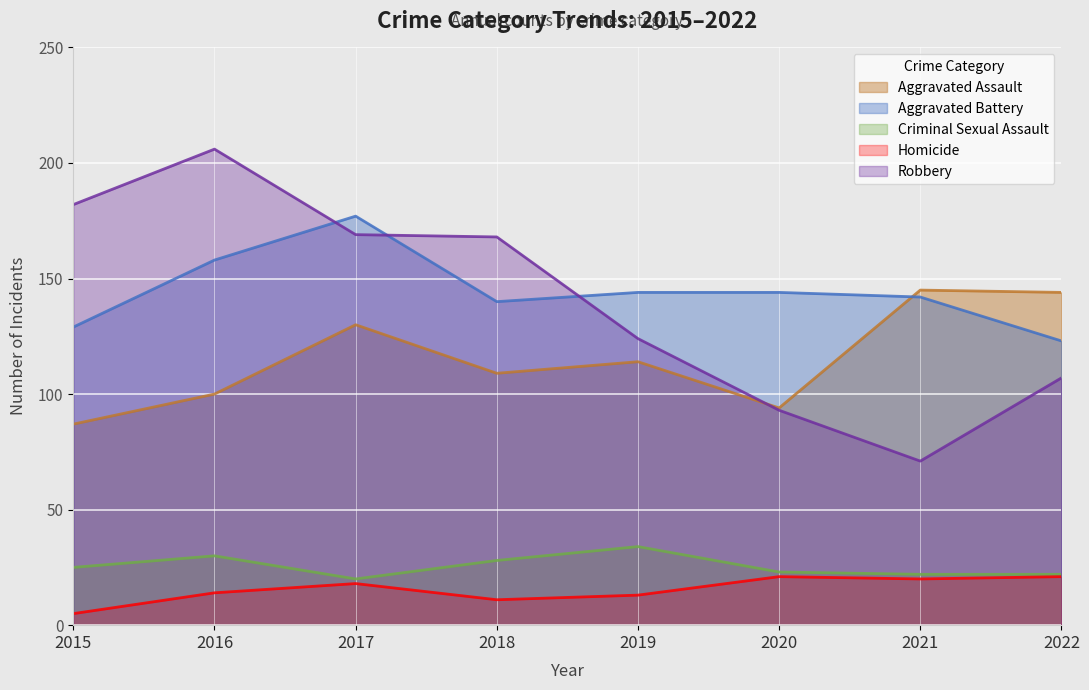

Where is Criminal Sexual Assault nearest to the value 27?

2018